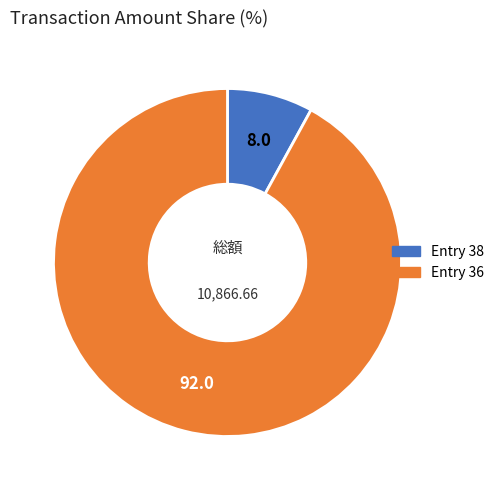

Does any single category account for the majority?

Yes